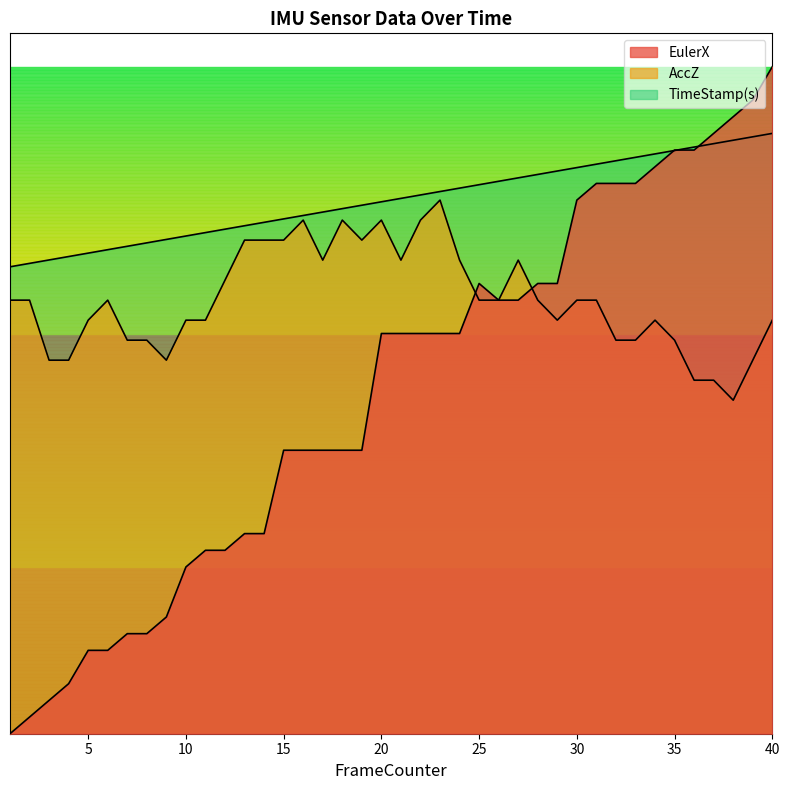

Count the number of data series in this chart.

3